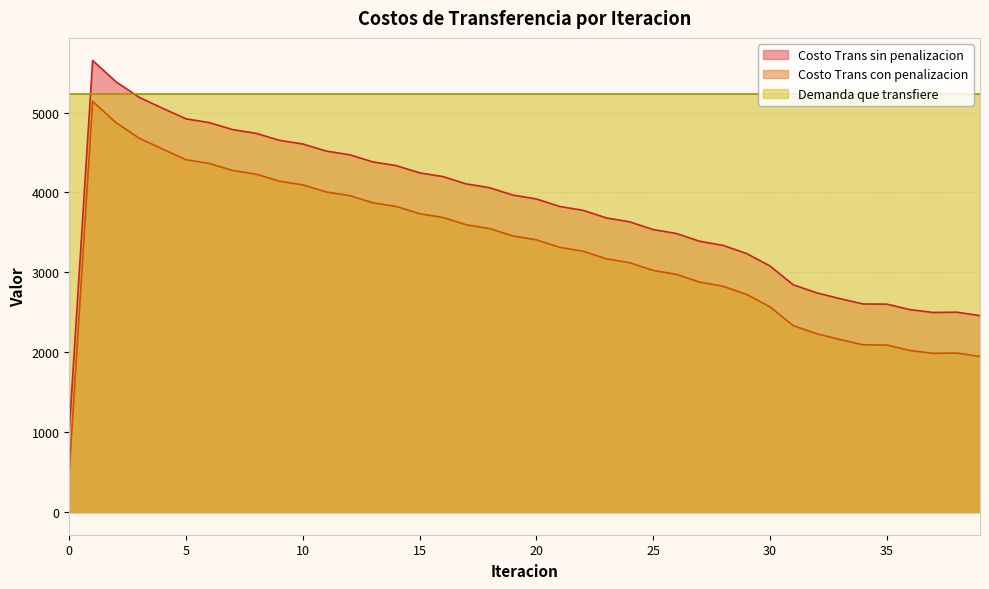

What is the difference between the Costo Trans con penalizacion values at 6 and 22?

1097.4